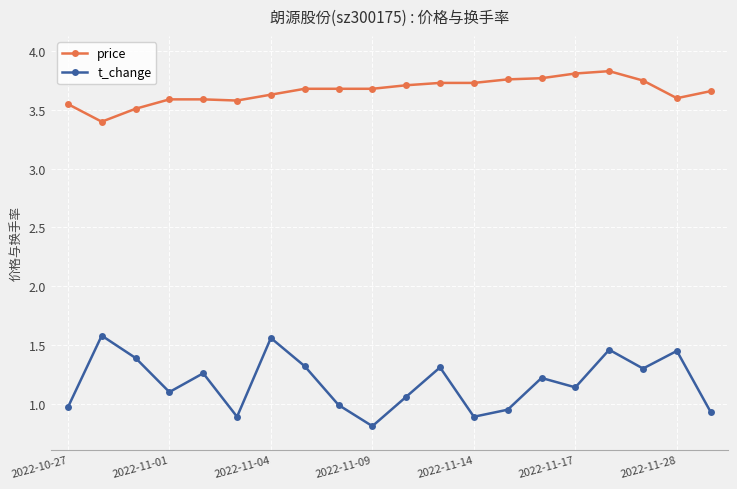

Rank the series by their maximum value, from lowest to highest.

t_change, price